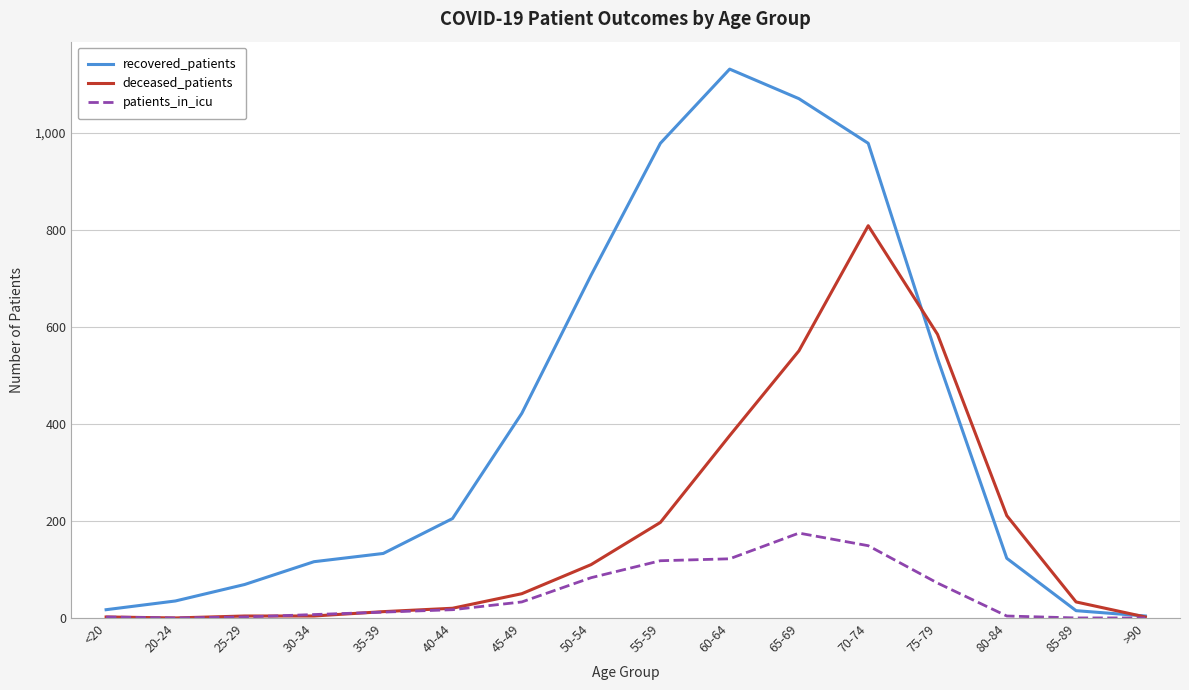

The patients_in_icu series shows 0 at 20-24. True or false?

True